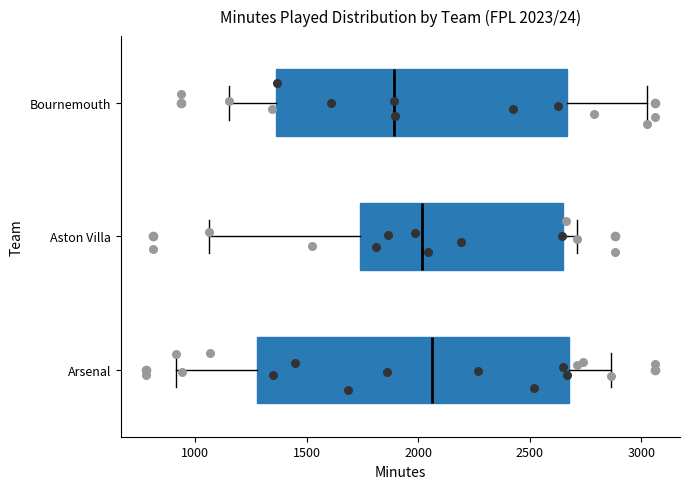

Comparing the boxes themselves (not the whiskers), which one is the widest?

Arsenal